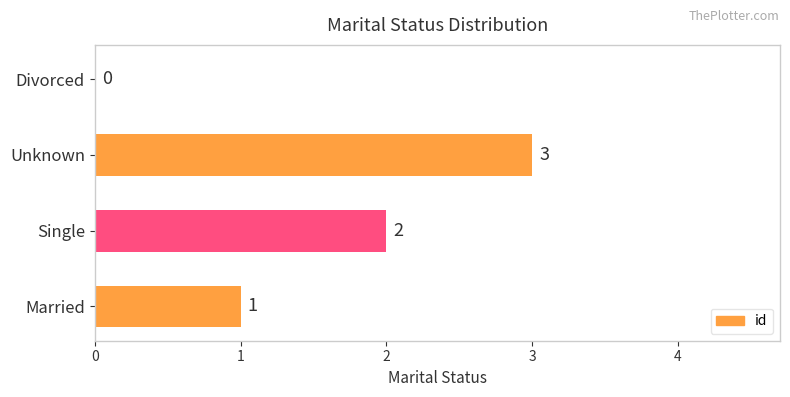

What is the average value?

2